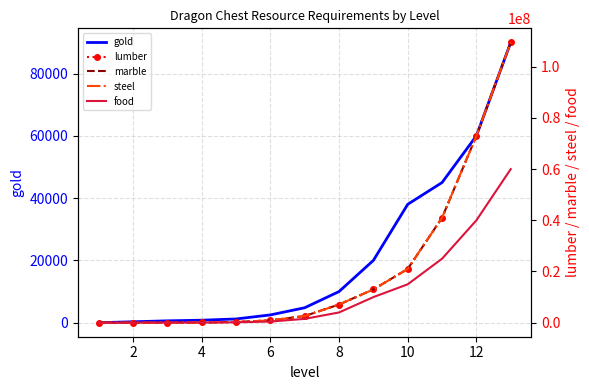

What is the value of the steel point at the 6th from the left?

900000